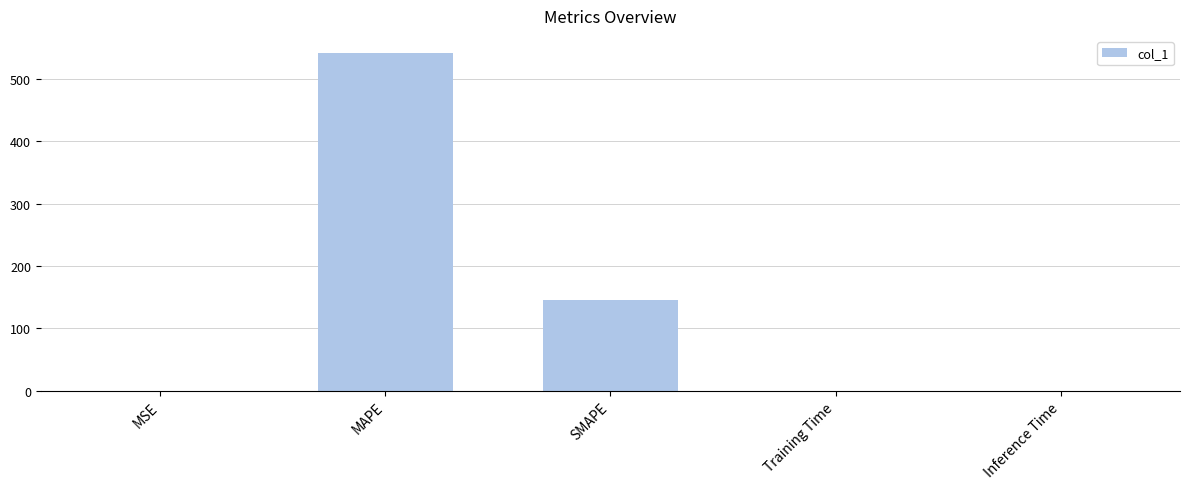

Is it true that the value at MAPE is 204.8?

False